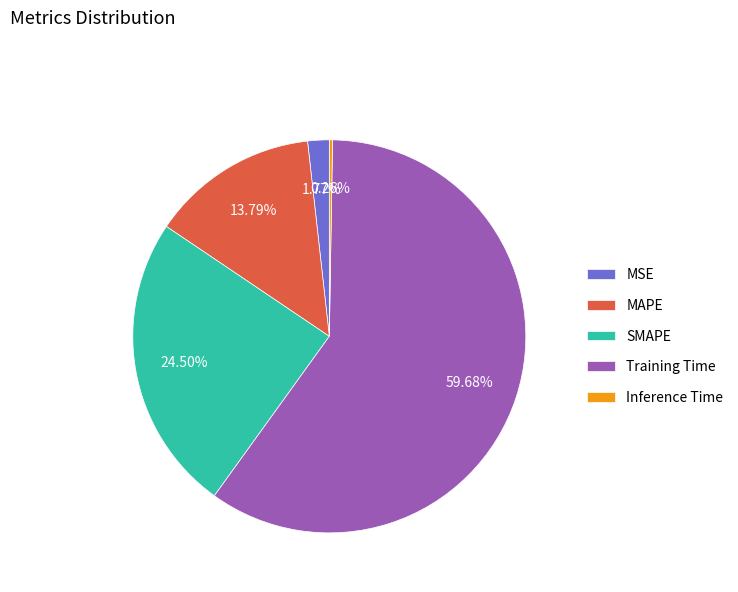

Which category has the biggest portion of the pie?

Training Time